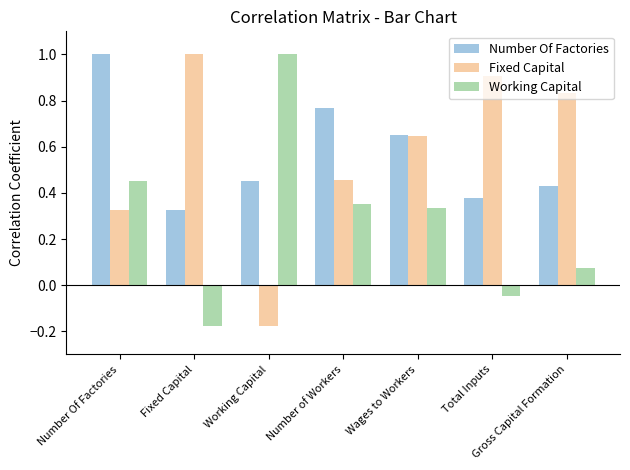

Is it true that Number Of Factories equals 1.0 at Number Of Factories?

True